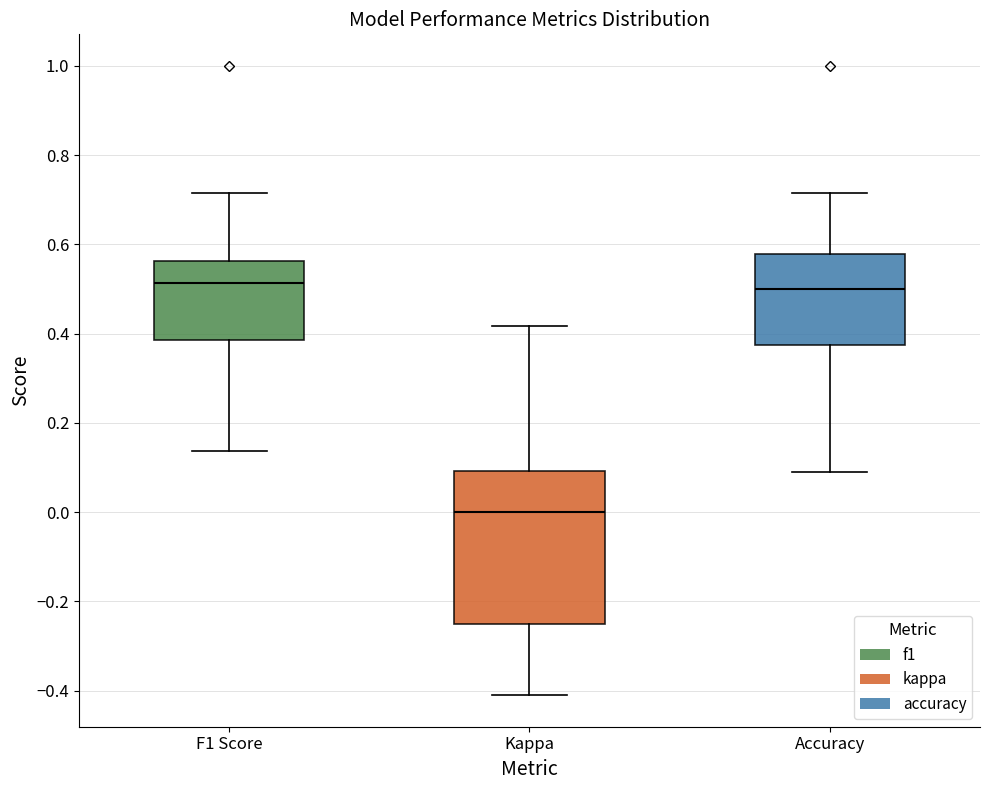

Comparing the boxes themselves (not the whiskers), which one is the tallest?

Kappa